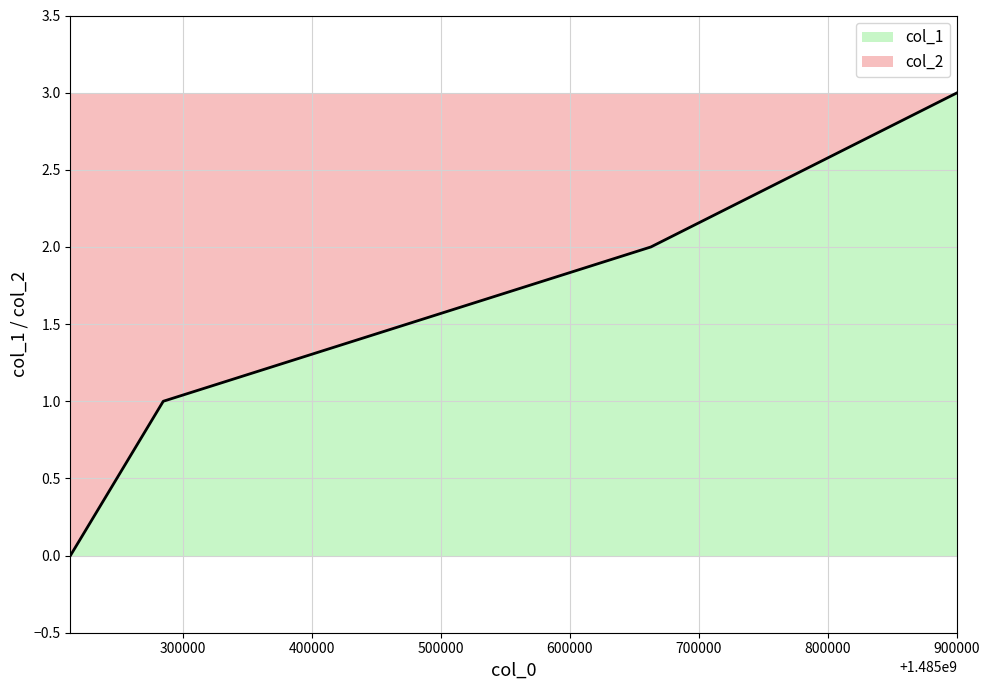

Reading right to left, transcribe all the data shown in this chart.

1485900579=3	1485662962=2	1485284952=1	1485212965=0